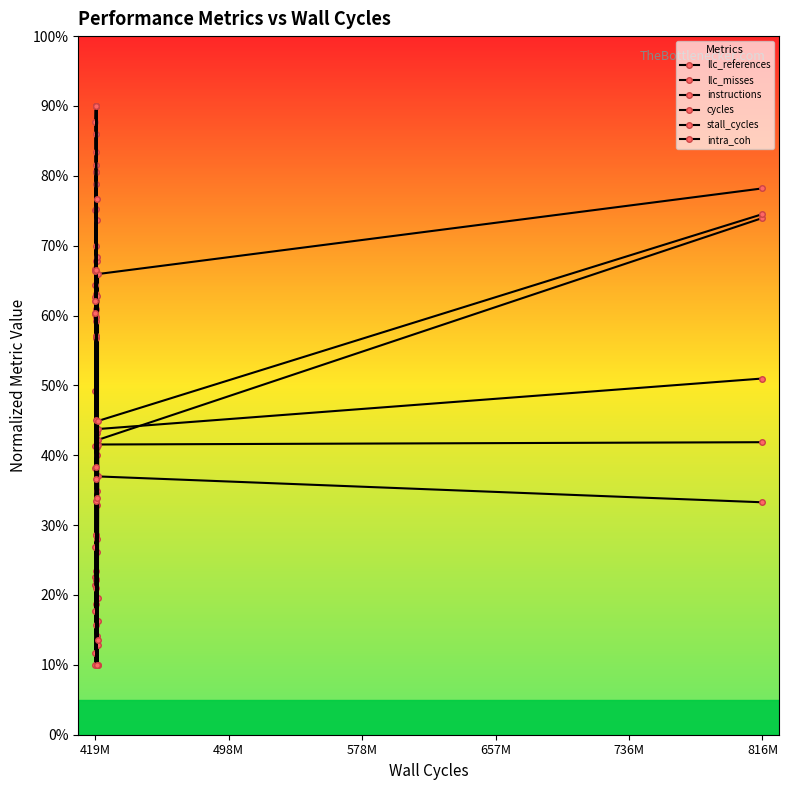

How many lines are shown in the chart?

6